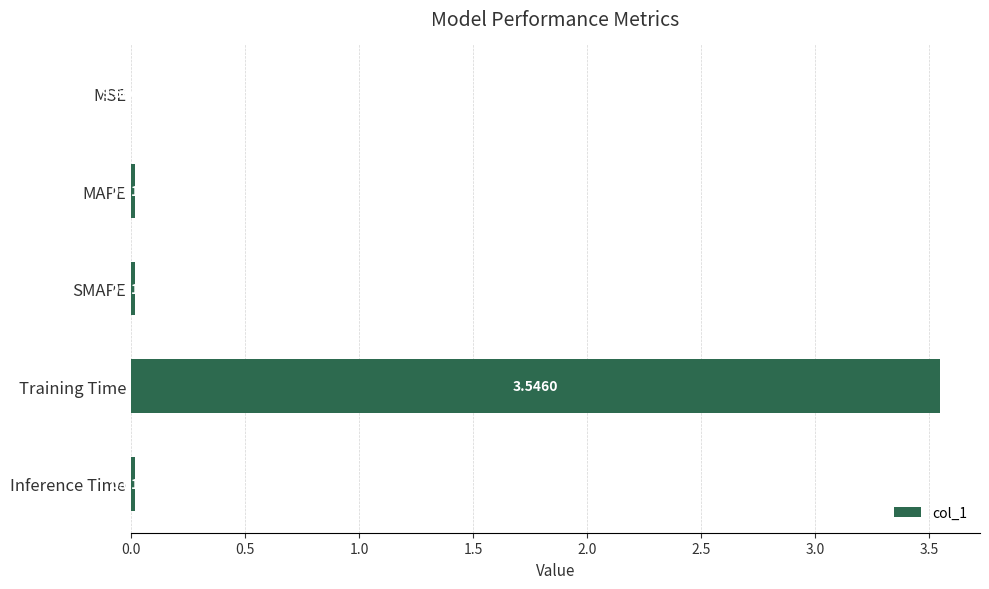

What is the sum of all values?

3.6